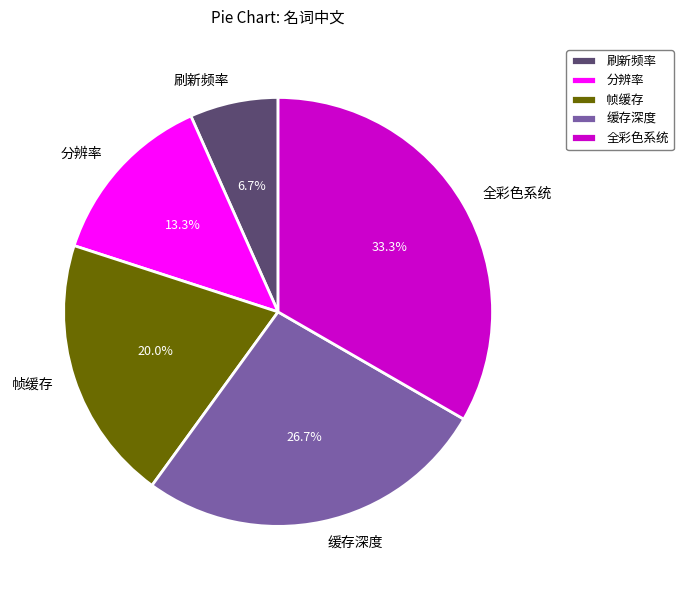

Is it true that 刷新频率 is 1% of the pie?

False